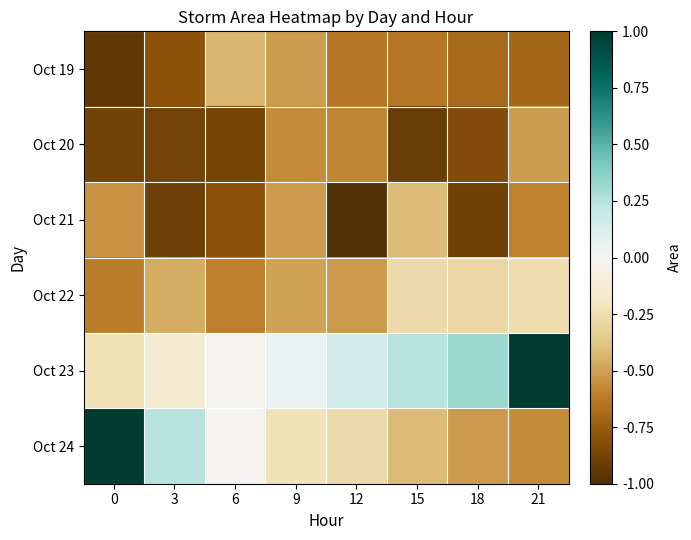

Reading left to right, extract all data points from this chart.

Oct 19: 0=-0.9	3=-0.8	6=-0.4	9=-0.5	12=-0.6	15=-0.6	18=-0.7	21=-0.7
Oct 20: 0=-0.9	3=-0.9	6=-0.9	9=-0.6	12=-0.6	15=-0.9	18=-0.8	21=-0.5
Oct 21: 0=-0.5	3=-0.9	6=-0.8	9=-0.5	12=-1.0	15=-0.4	18=-0.9	21=-0.6
Oct 22: 0=-0.6	3=-0.5	6=-0.6	9=-0.5	12=-0.5	15=-0.3	18=-0.3	21=-0.3
Oct 23: 0=-0.2	3=-0.1	6=-0.0	9=0.0	12=0.2	15=0.2	18=0.3	21=1.0
Oct 24: 0=1.0	3=0.2	6=-0.0	9=-0.2	12=-0.3	15=-0.4	18=-0.5	21=-0.6